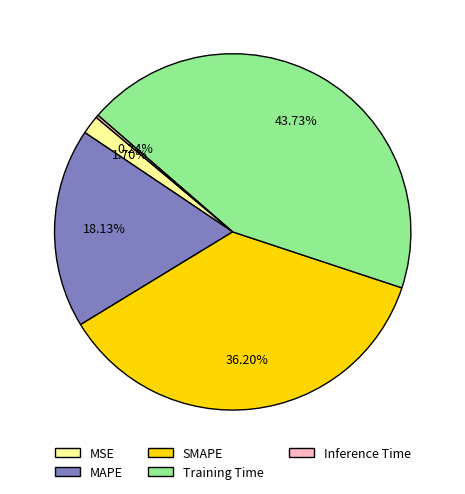

Which slice is the largest?

Training Time